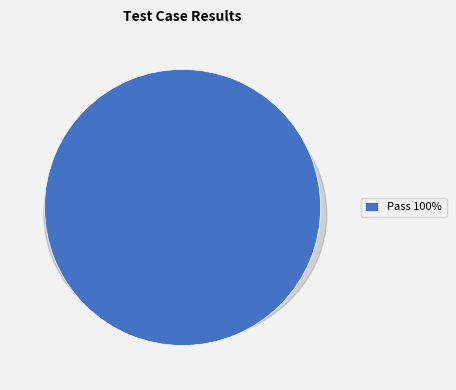

Which slice is the largest?

Pass